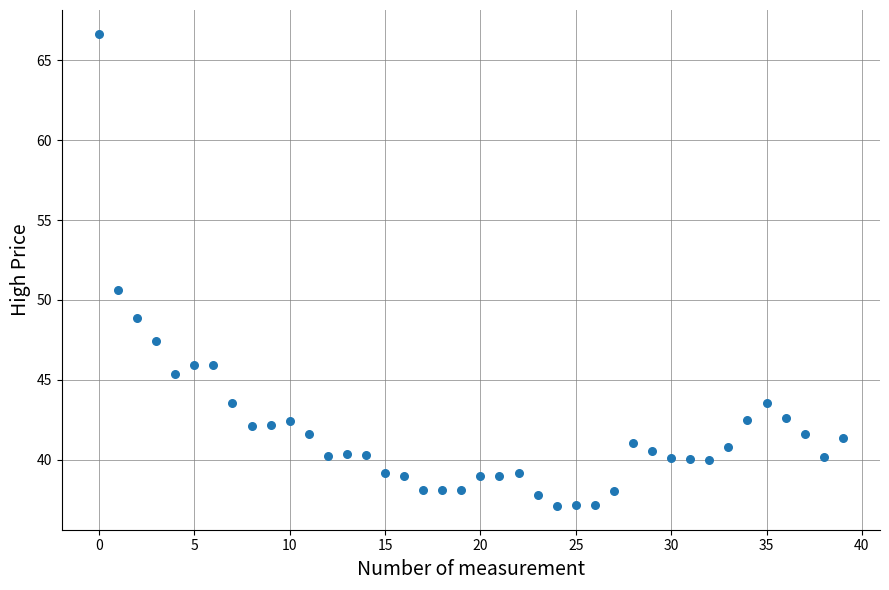

What Y value in the scatter plot is closest to 51?

50.6